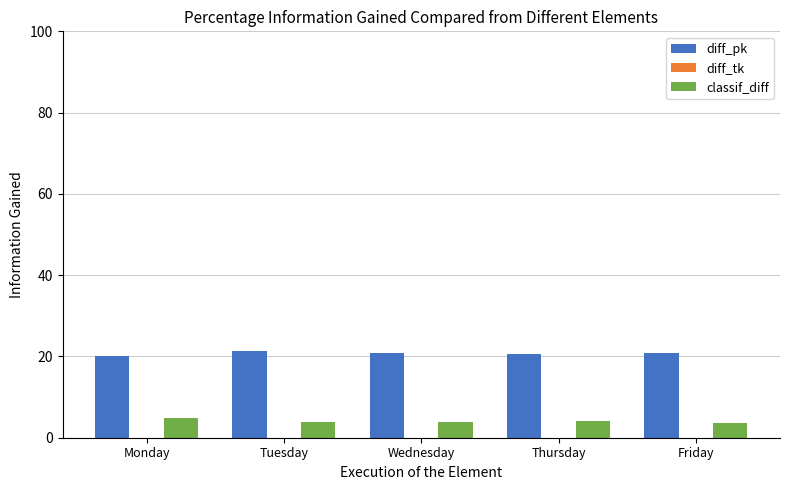

List the series in order of their peak value, highest first.

diff_pk, classif_diff